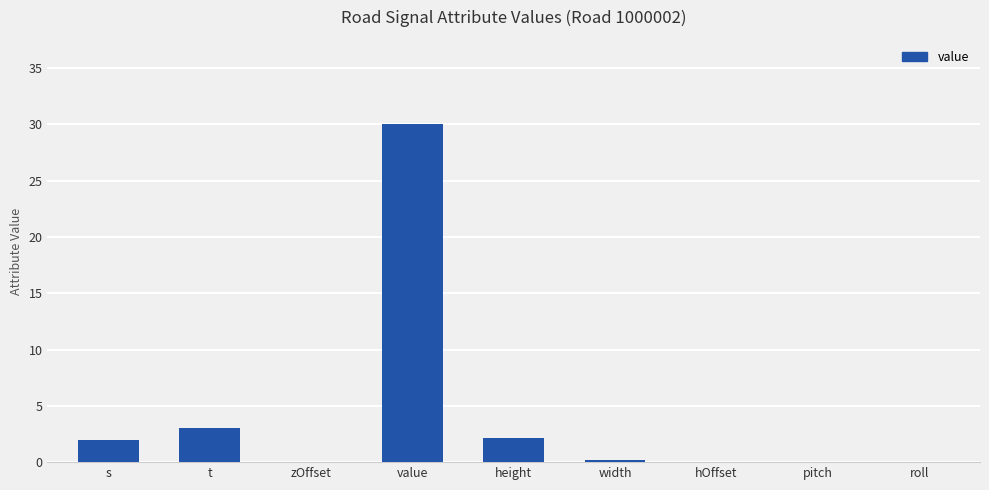

What is the approximate value at s?

2.0